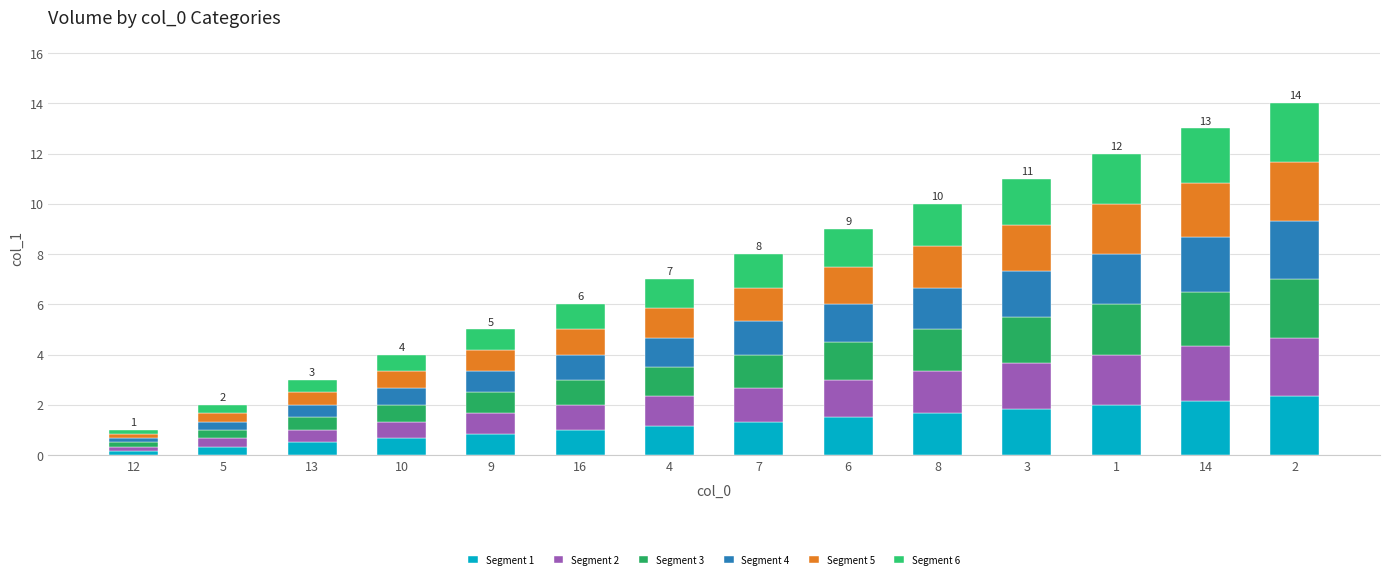

Are the bars horizontal?

No